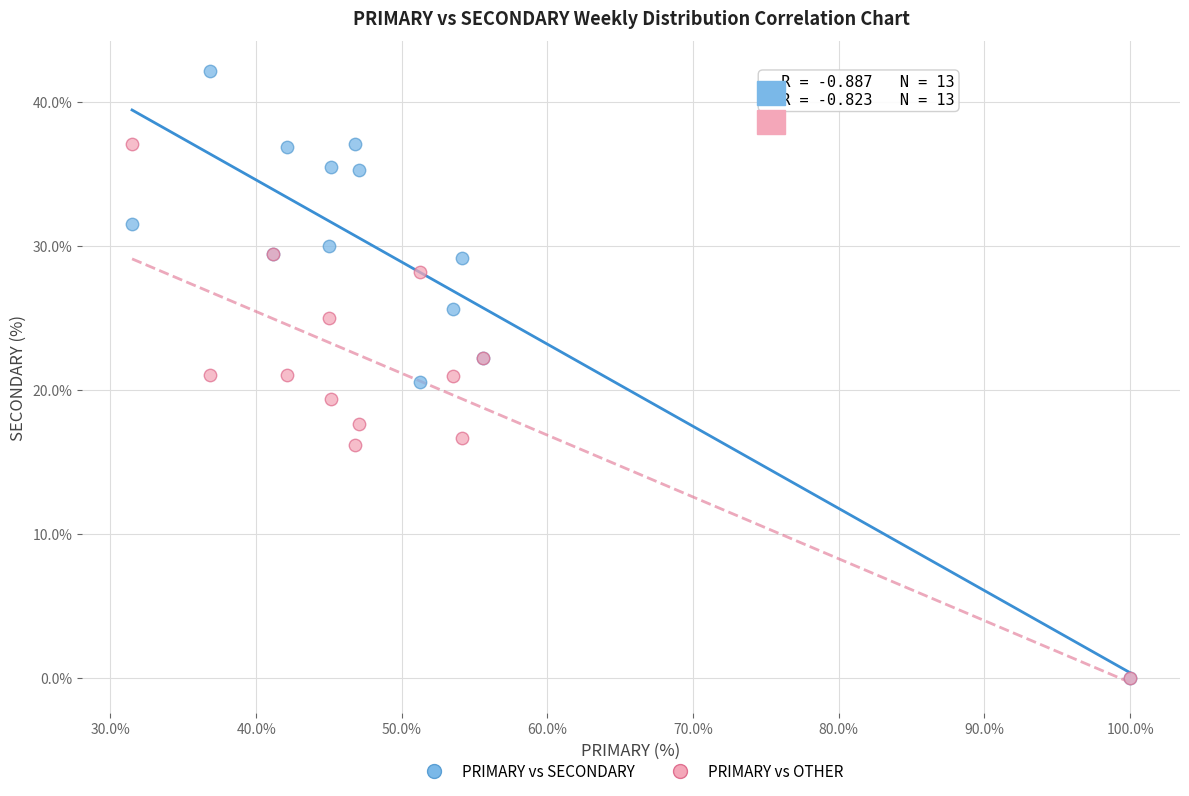

Which series contains the highest Y value?

PRIMARY vs SECONDARY